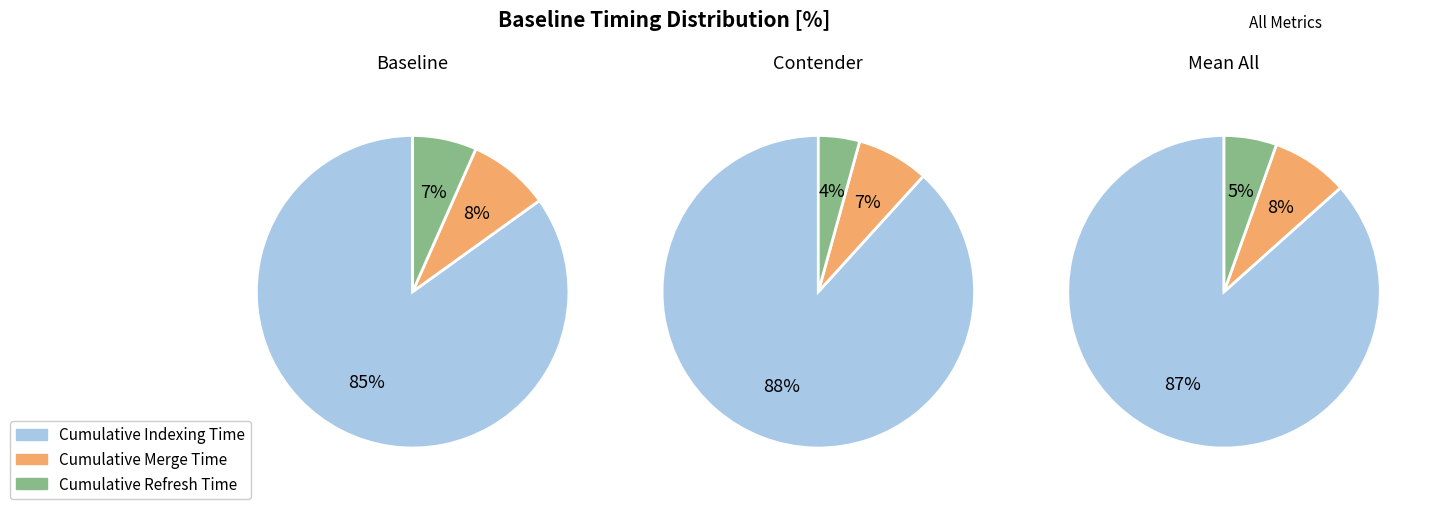

To the nearest percent, what percentage of the pie is Cumulative Refresh Time?

4%